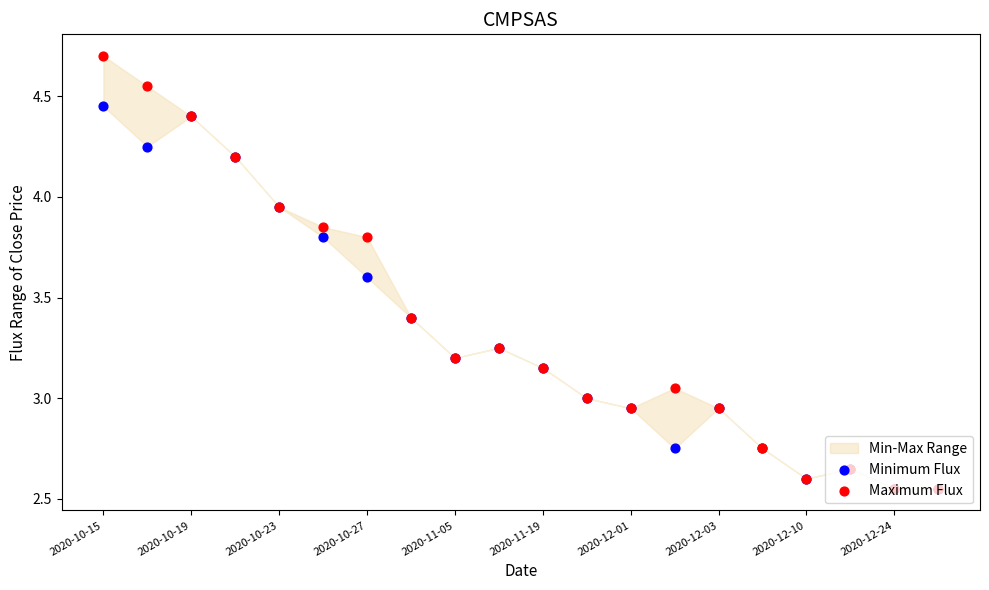

At which category is the sum across all series the highest?

2020-10-15